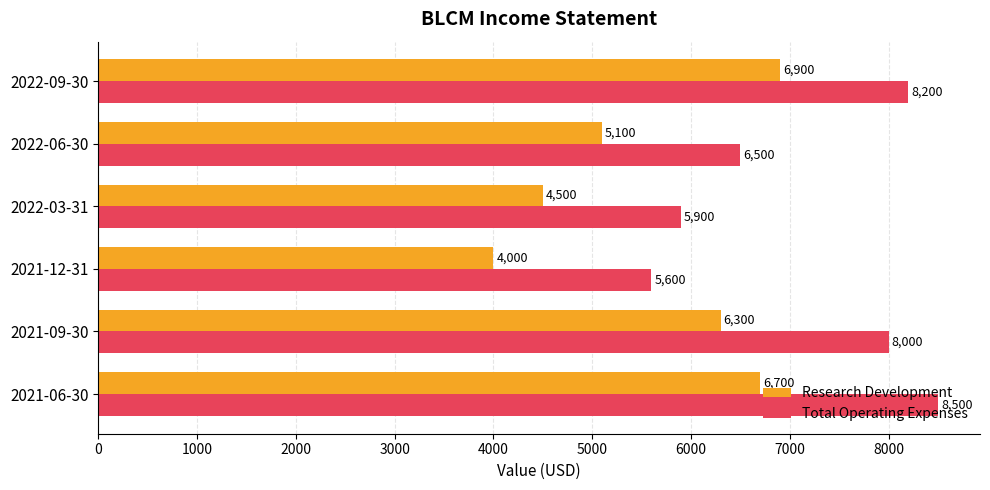

What is the average value of the Total Operating Expenses series?

7117